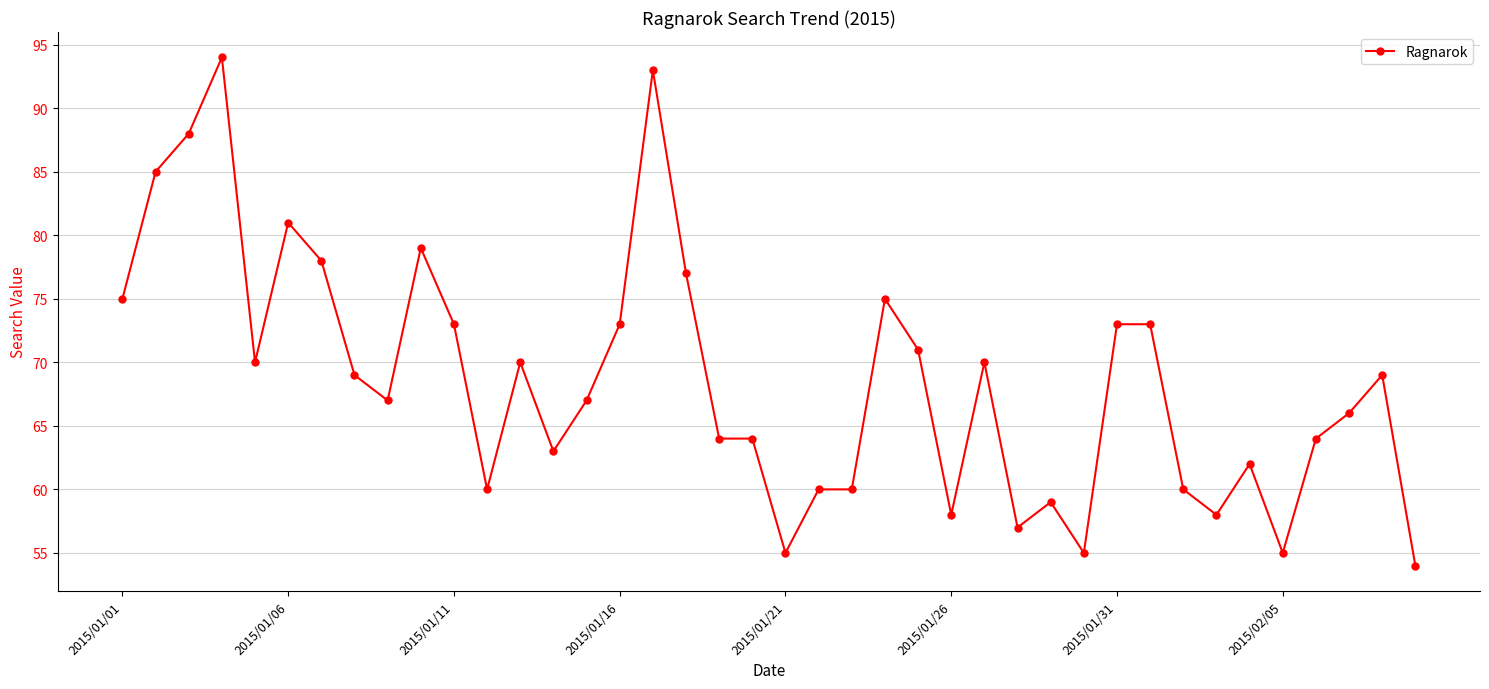

What is the value of the 29th point from the left?

59